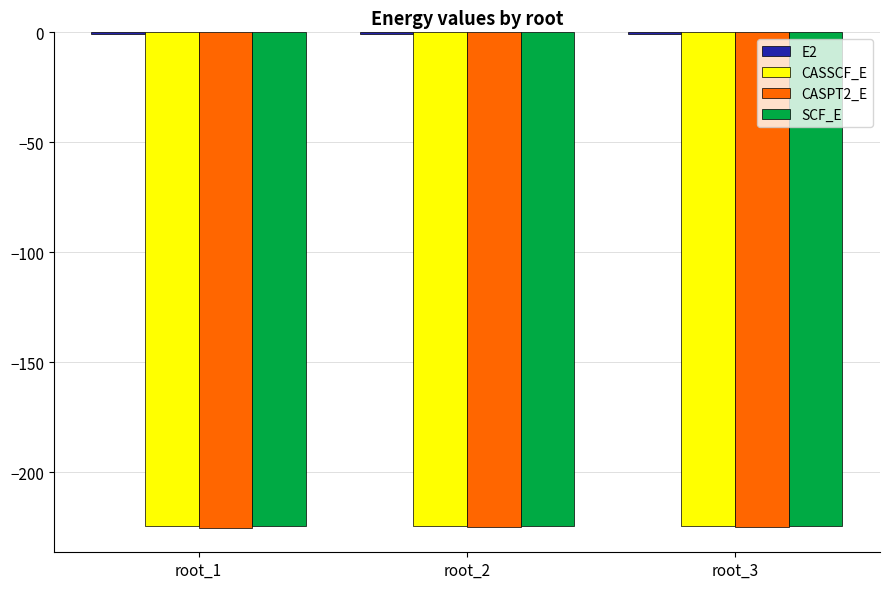

The value of CASSCF_E at root_2 is -117.6. True or false?

False